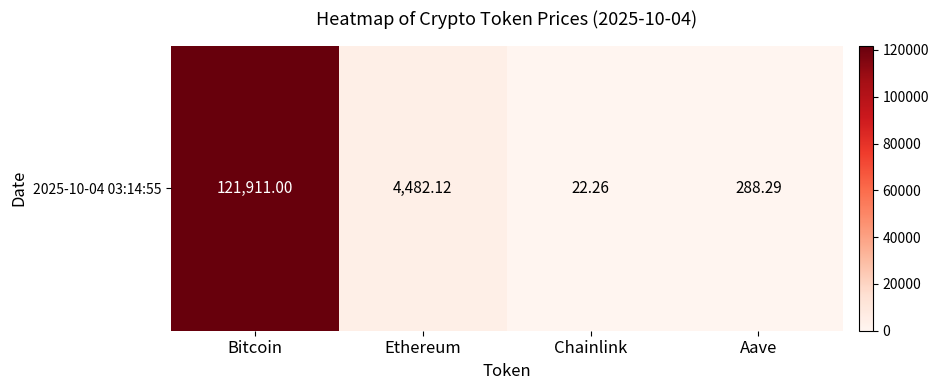

What value does the data have at Ethereum?

4482.1